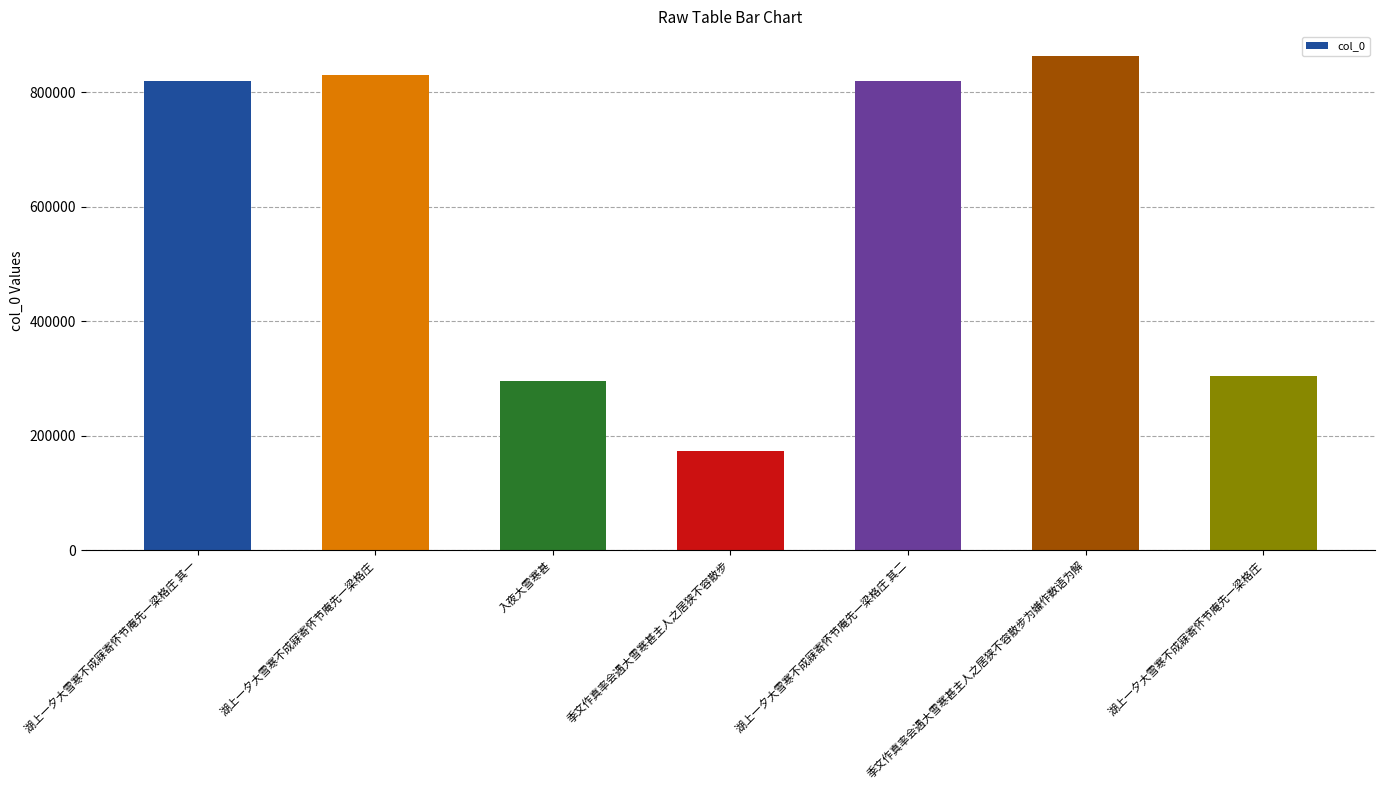

How many bars are there in total?

7